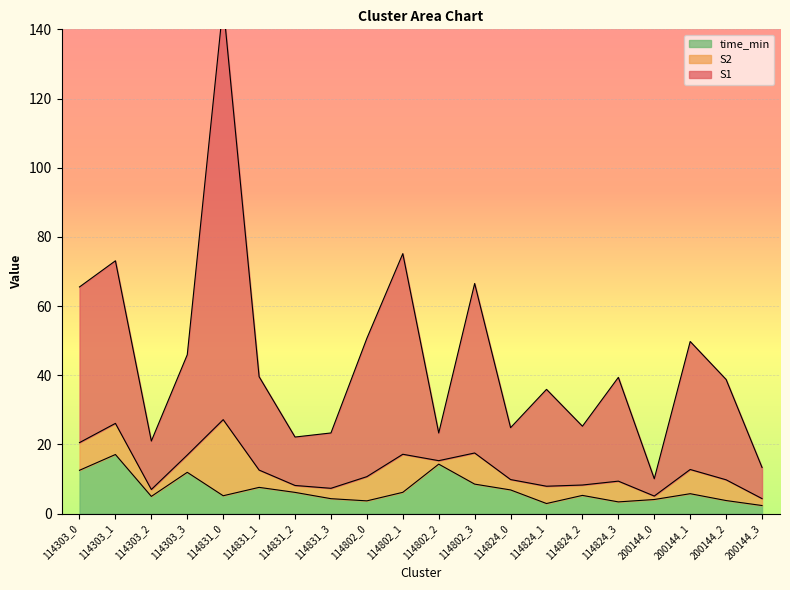

Where is the first local minimum for time_min?

114303_2